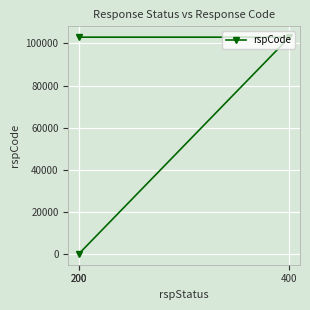

List the labels in order of value, largest first.

400, 200, 200